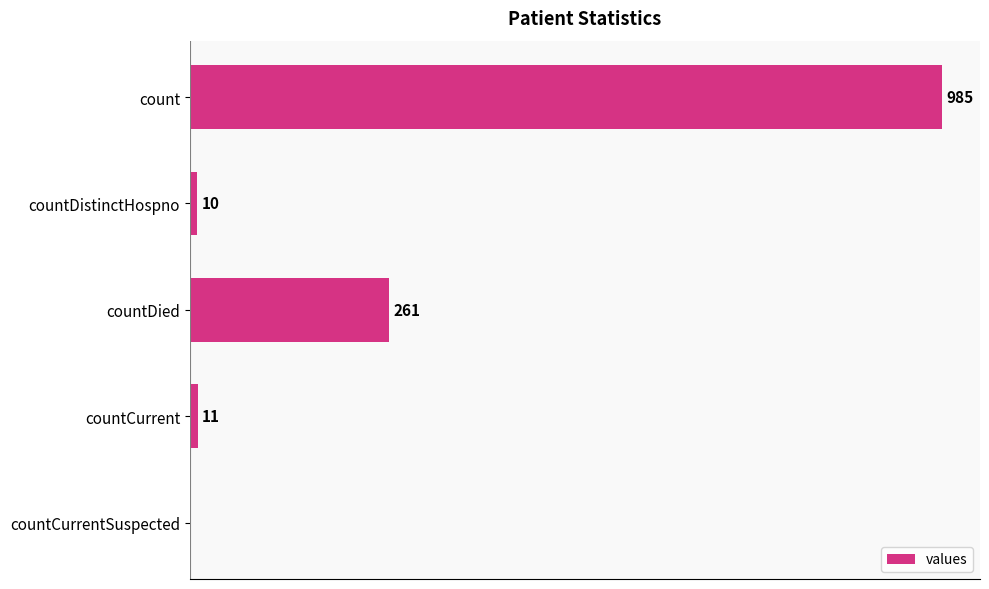

Where is the data nearest to the value 492?

countDied